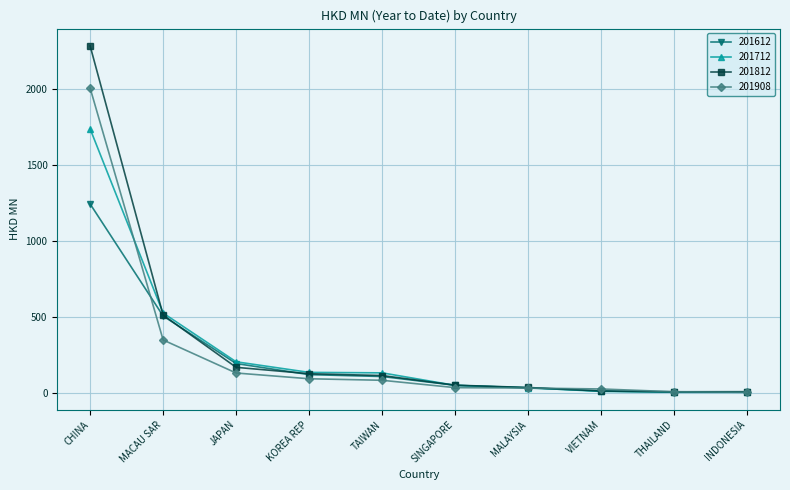

What is the label of the 10th point from the left?

INDONESIA